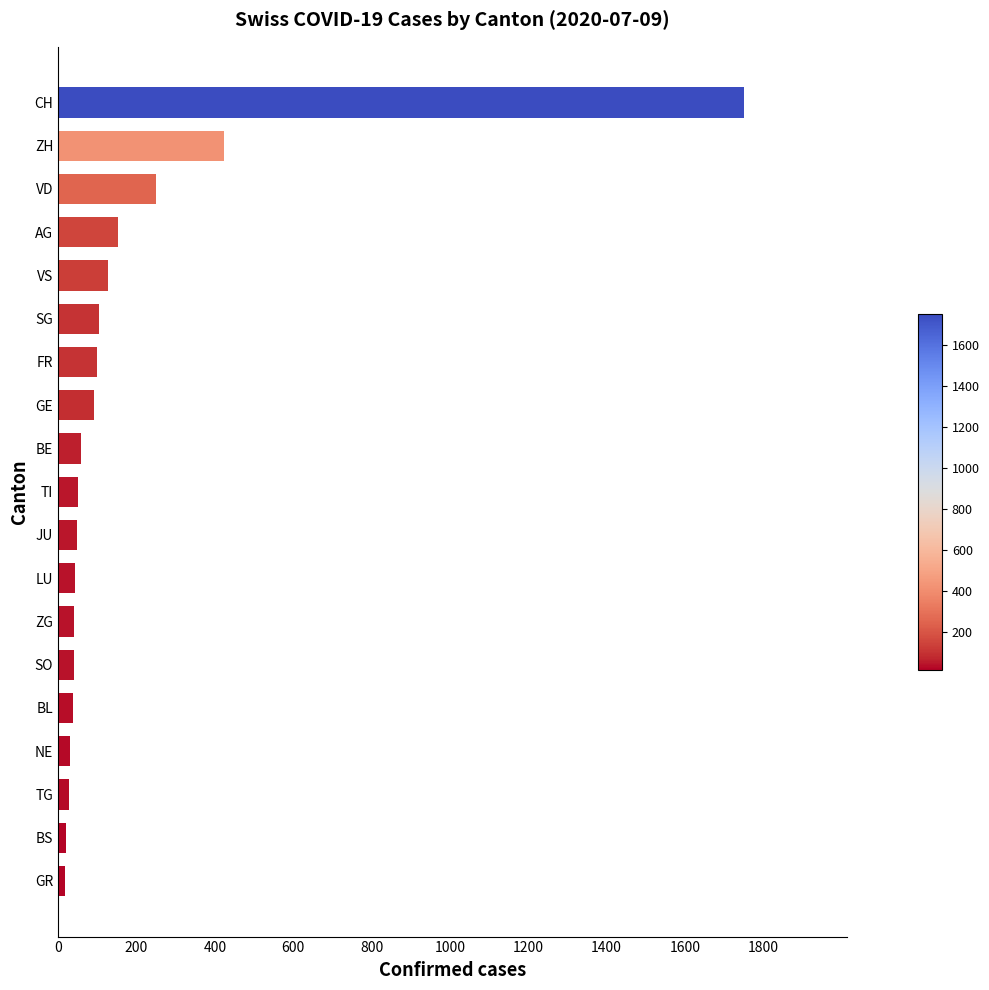

What is the change in value from BE to VS?

+69